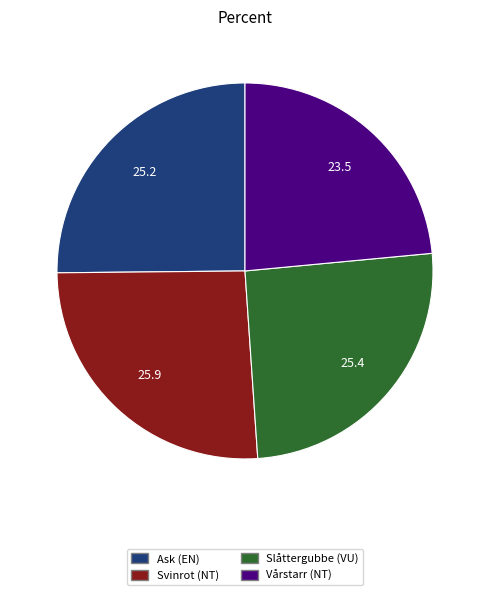

Approximately how many times larger is the value at Vårstarr (NT) compared to Ask (EN)?

0.9